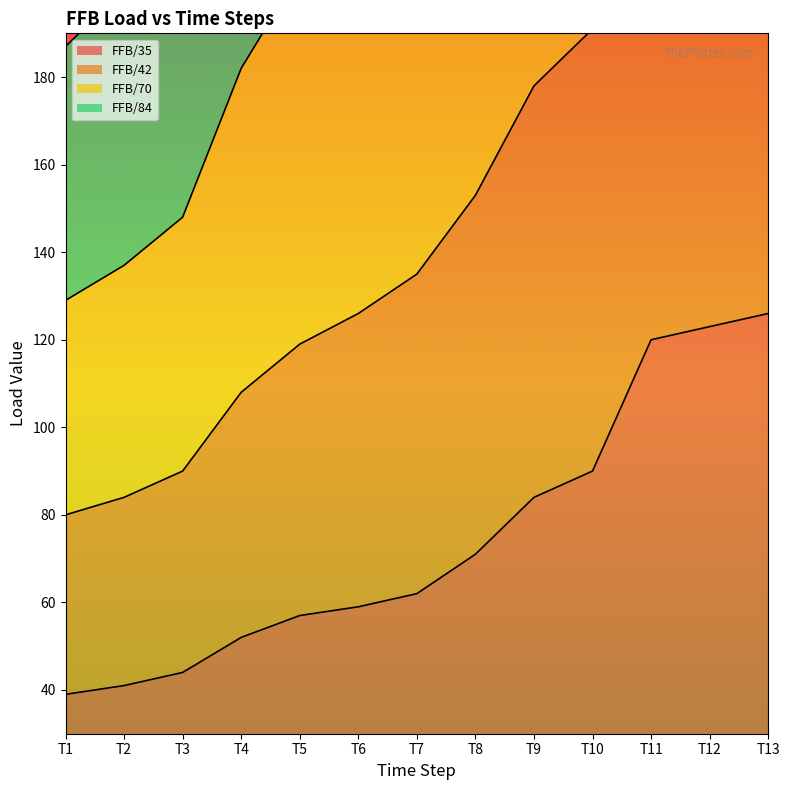

True or false: FFB/35 has a value of 78 at T5.

False